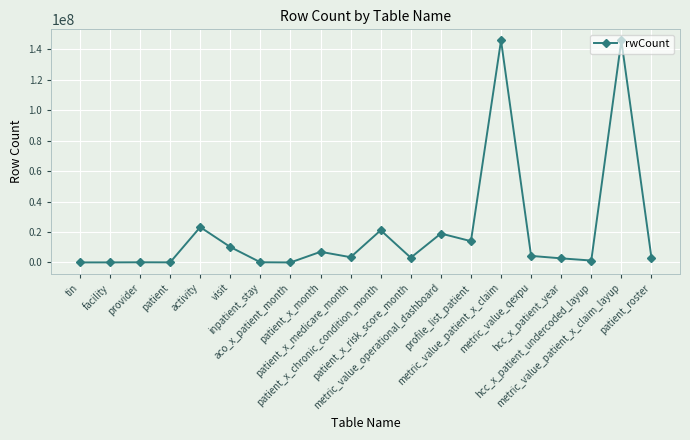

How many values are below 3445238?

10